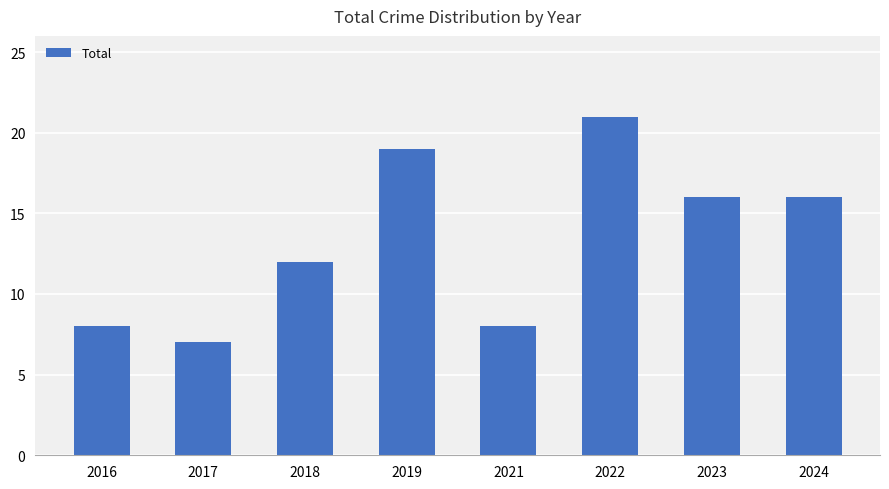

Which label corresponds to the smallest value in the chart?

2017